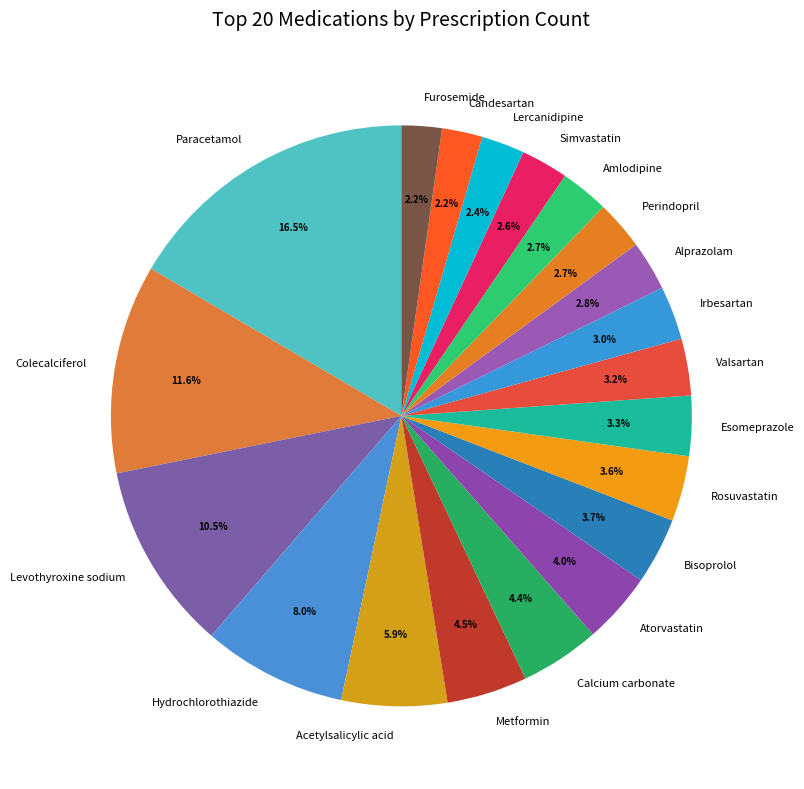

Approximately how many times larger is the value at Rosuvastatin compared to Amlodipine?

1.3